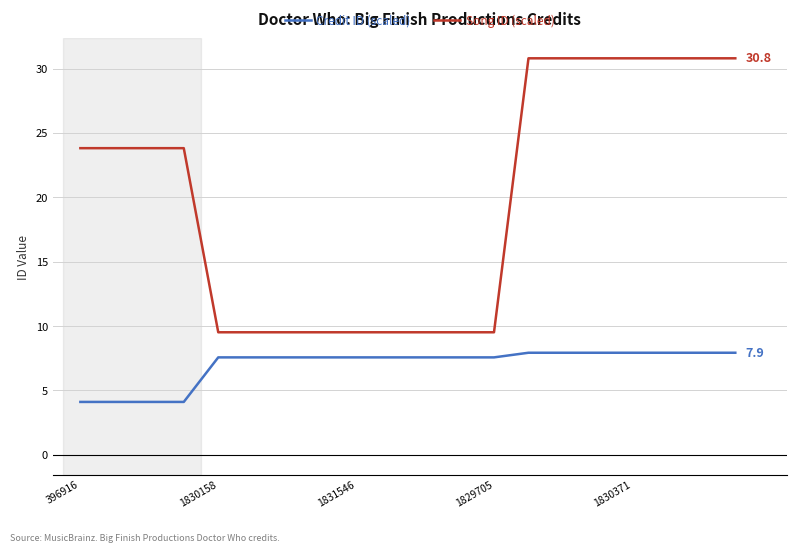

True or false: Credit ID (scaled) and Song ID (scaled) cross at least once.

False